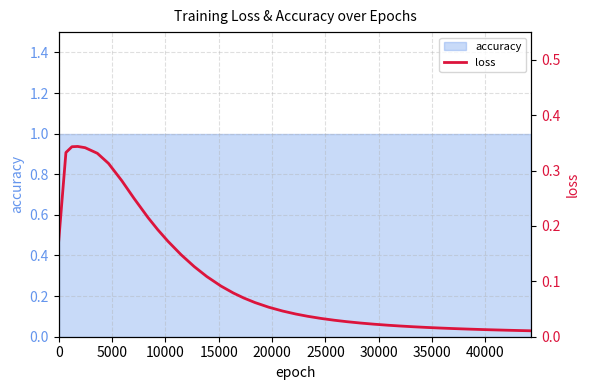

What is the sum of all values?

4.5